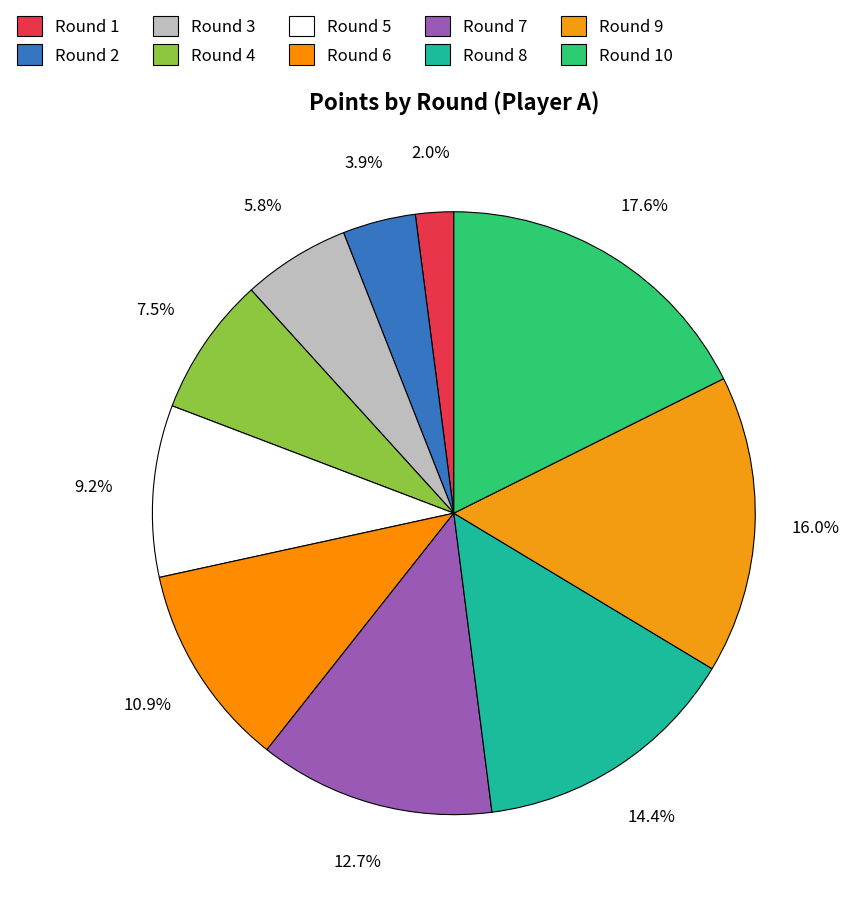

True or false: Round 9 accounts for 16% of the total.

True